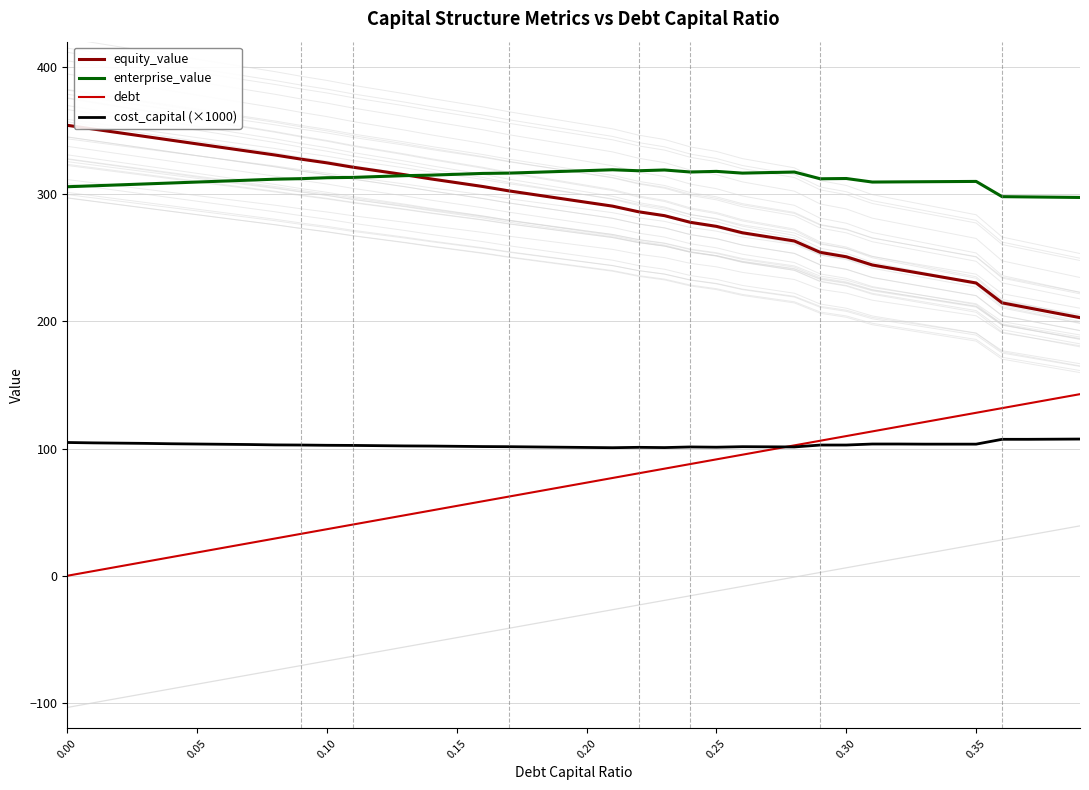

What are all the series names shown in the legend?

equity_value, enterprise_value, debt, cost_capital (×1000)